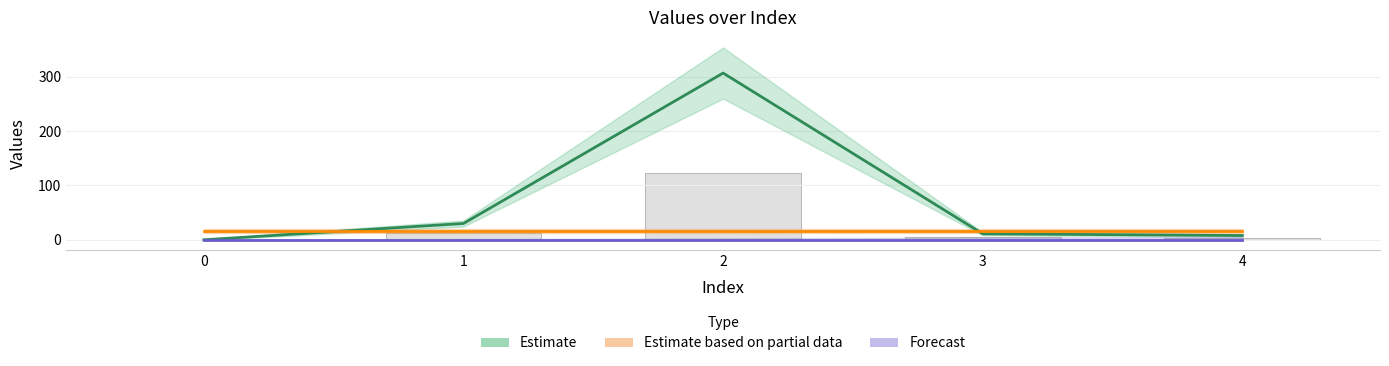

How many groups of bars are there?

5